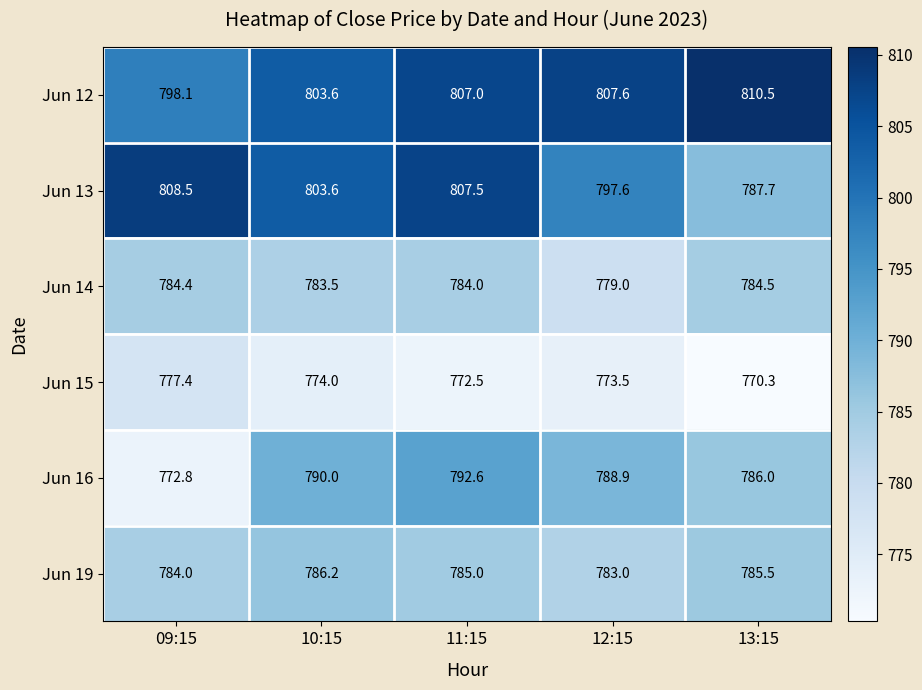

What value does the Jun 16 series have at 12:15?

788.9